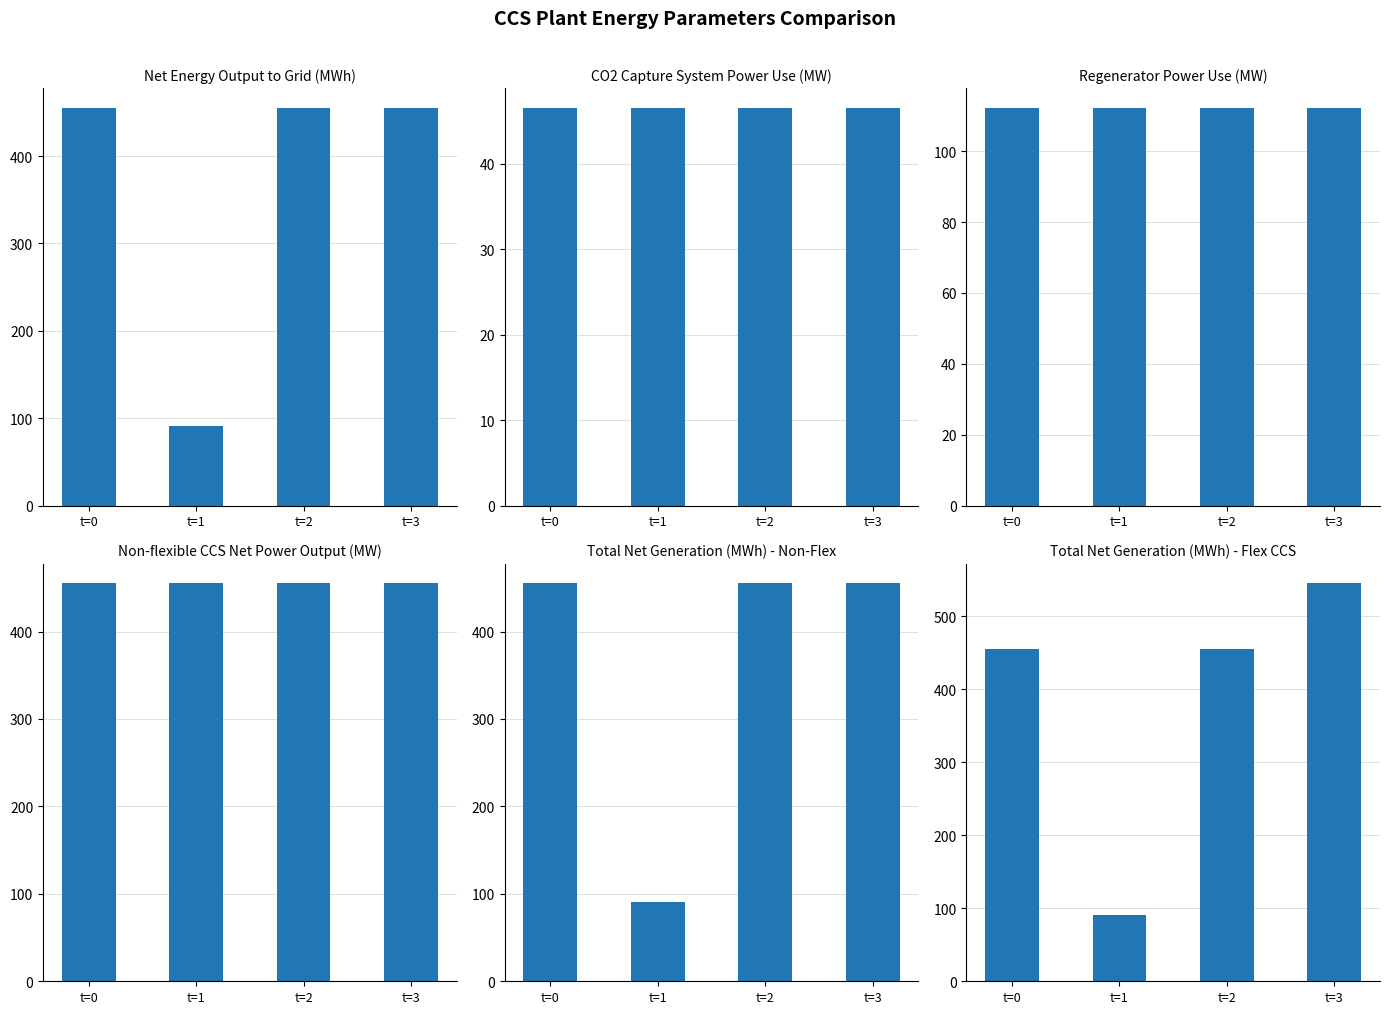

Which category has the highest value in the Total Net Generation (MWh) - Non-Flex series?

t=0